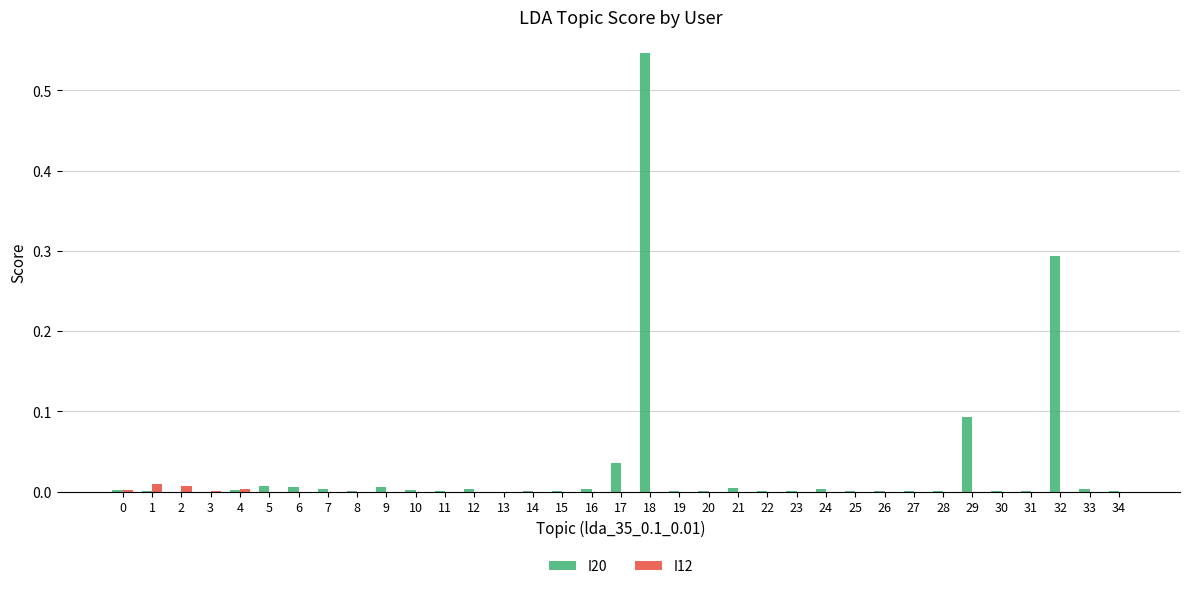

The value of I12 at 18 is 0.0. True or false?

True